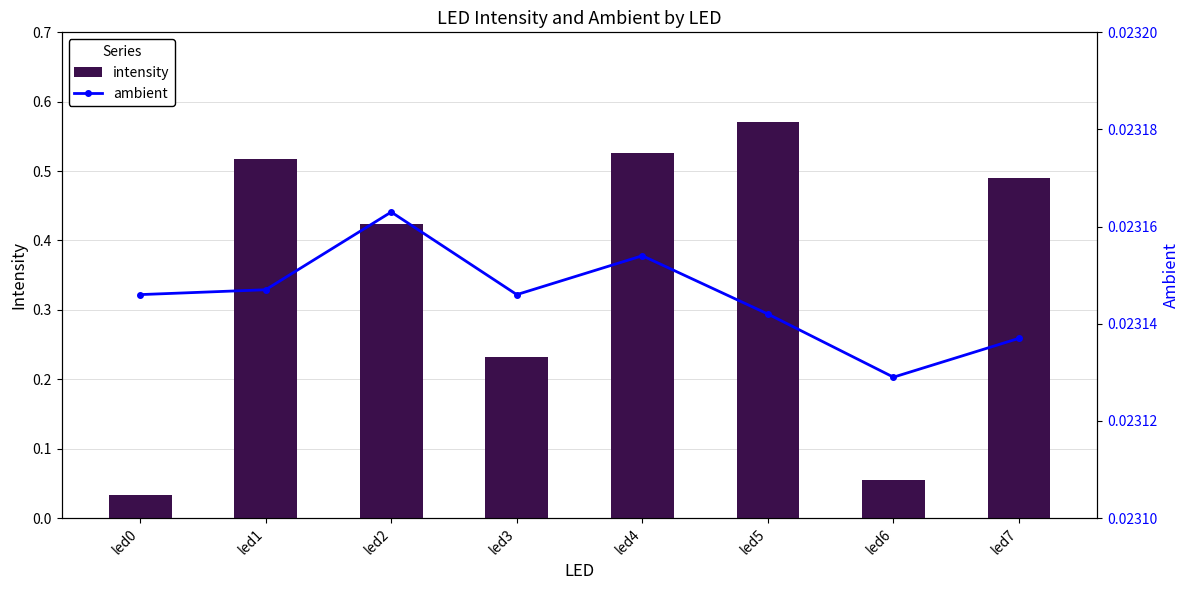

Count the number of data series in this chart.

2